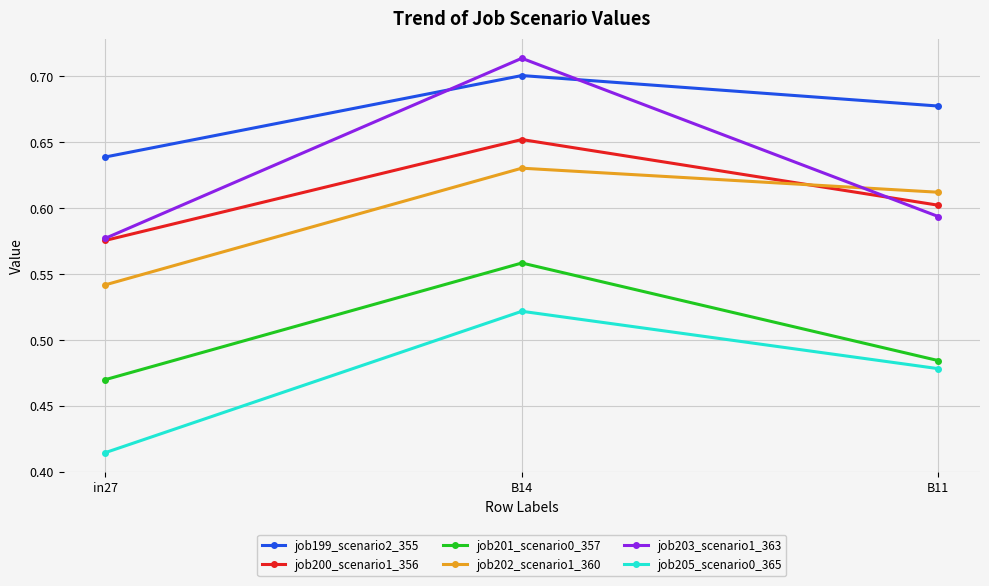

Which category has the highest value across all series?

B14